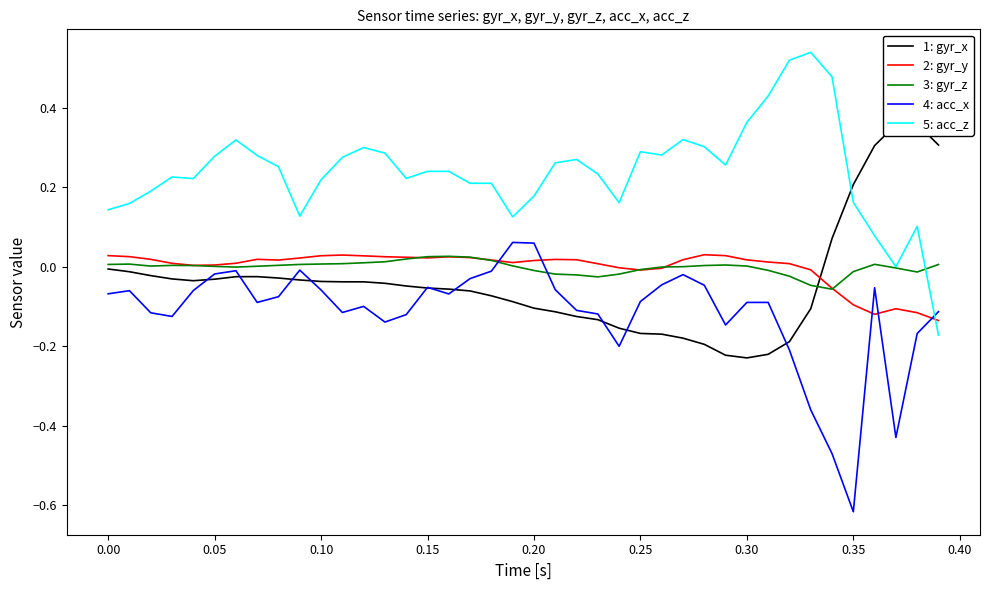

Which series ends up on top after the final intersection of 2: gyr_y and 5: acc_z?

2: gyr_y